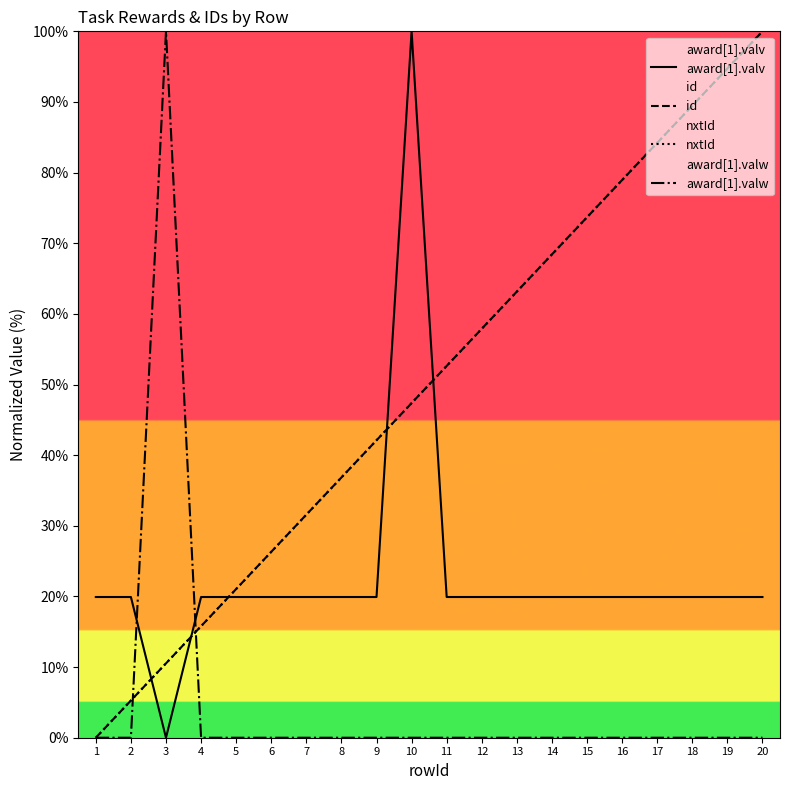

Rank the series at 12 from highest to lowest value.

id, nxtId, award[1].valv, award[1].valw